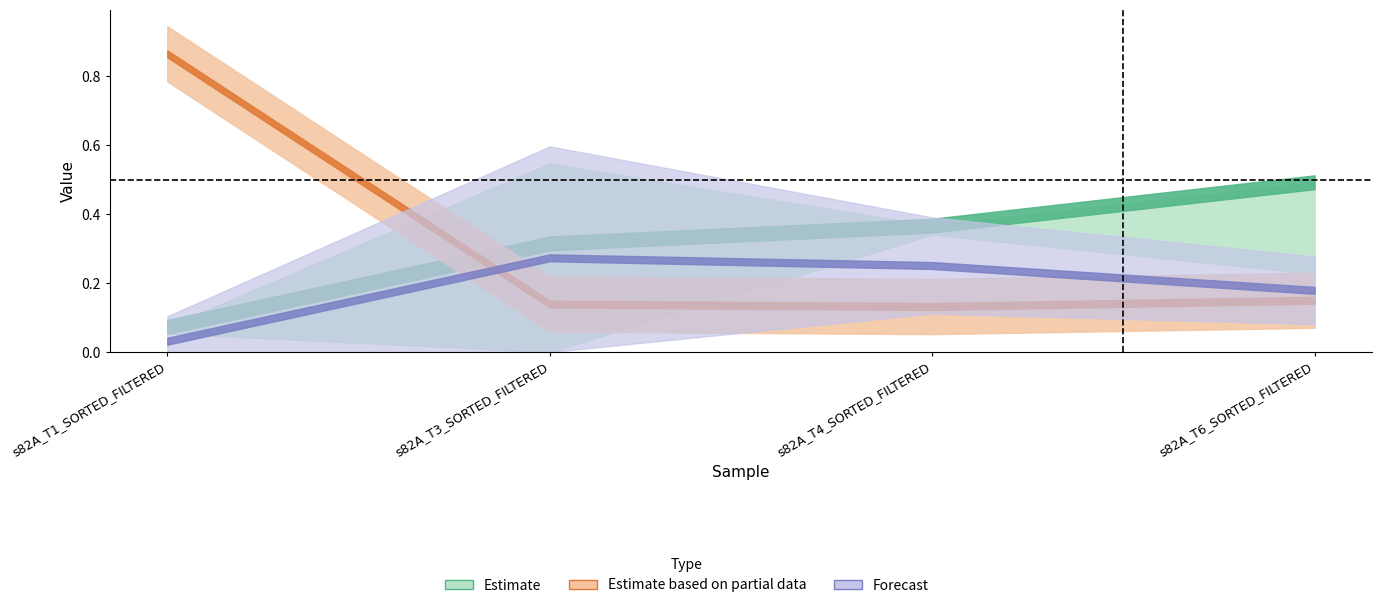

What is the approximate value of 2 at s82A_T1_SORTED_FILTERED?

0.1